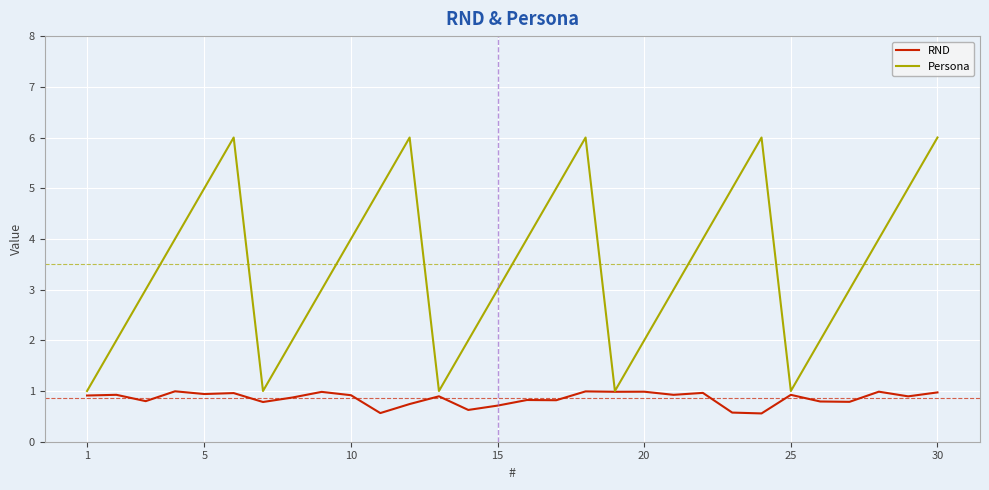

What is the greatest value displayed?

6.0